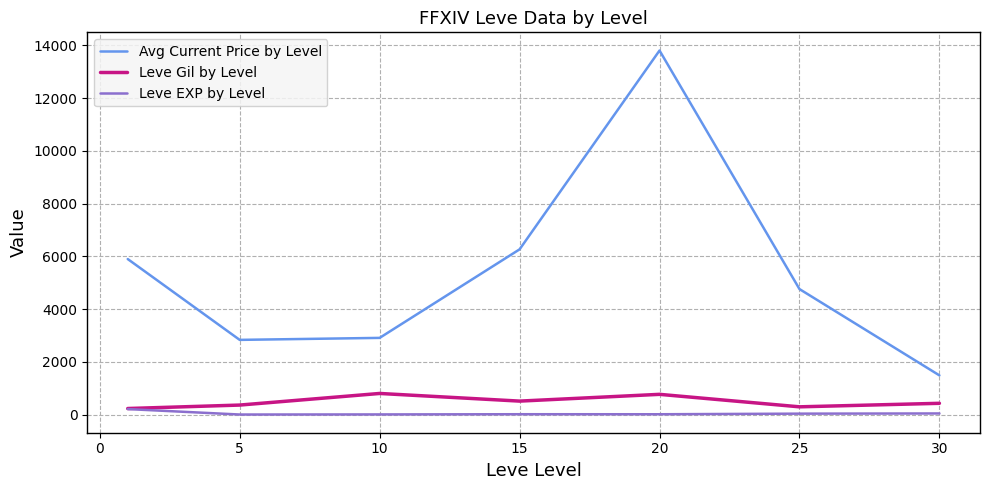

True or false: Leve Gil by Level and Avg Current Price by Level cross at least once.

False